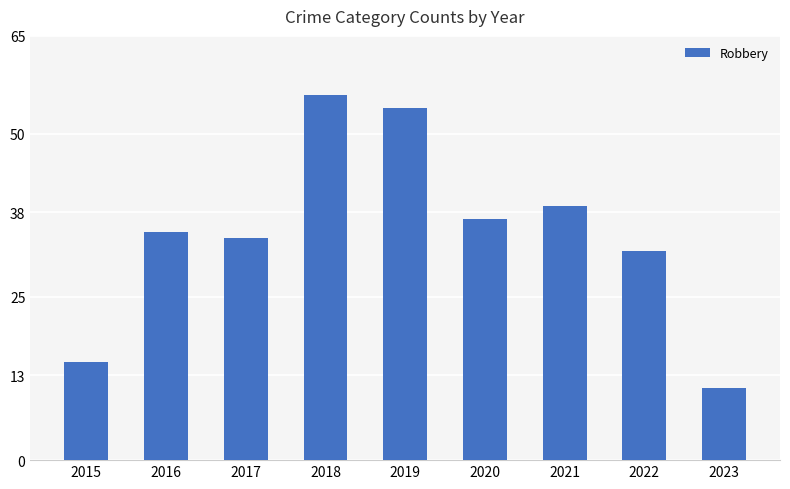

List the labels in order of value, smallest first.

2023, 2015, 2022, 2017, 2016, 2020, 2021, 2019, 2018